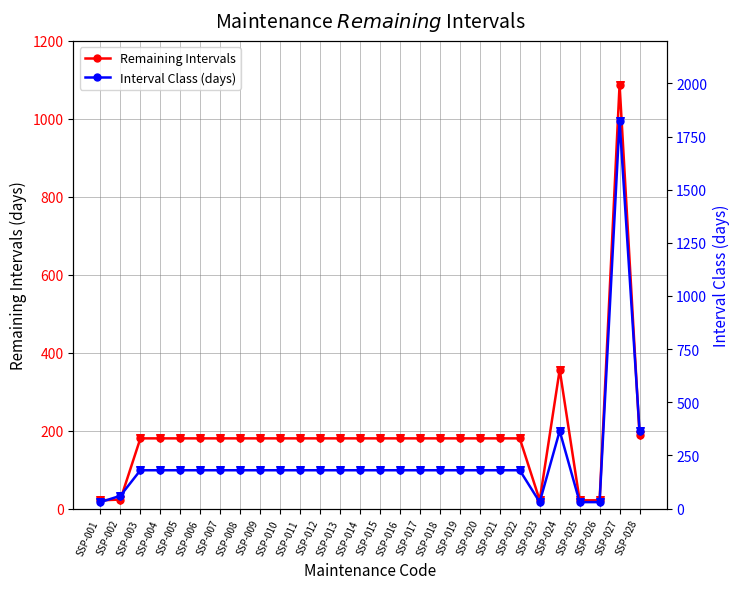

At which category is the sum across all series the highest?

SSP-027